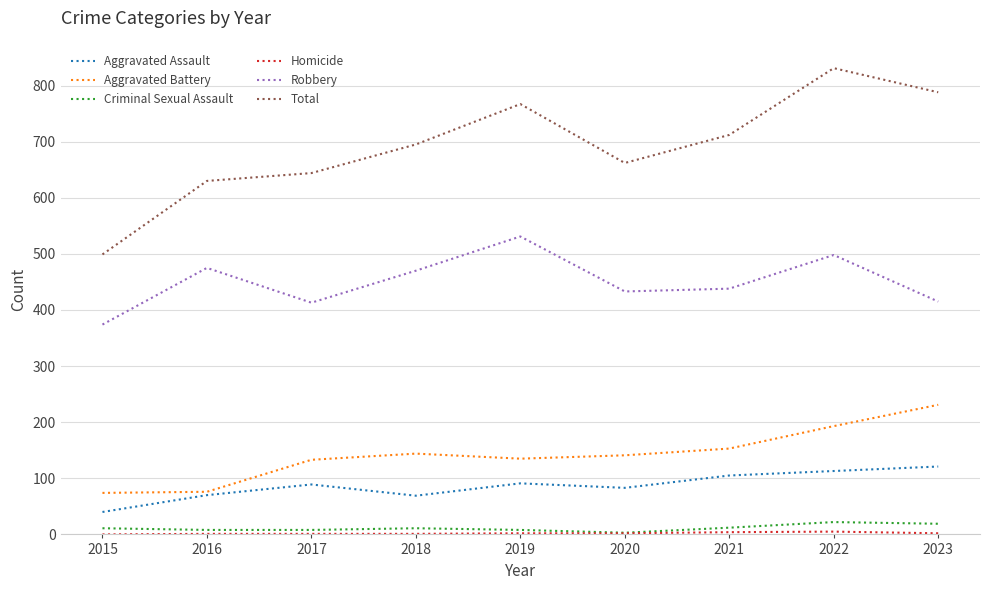

At how many categories does at least one series exceed 290?

9